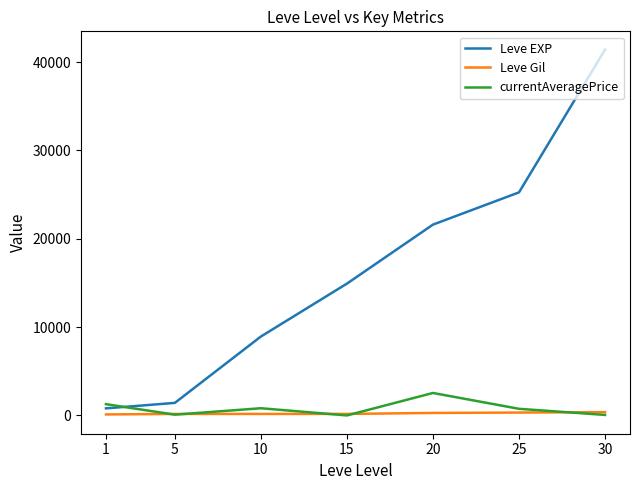

After their last crossing, which series has the higher values: Leve EXP or currentAveragePrice?

Leve EXP